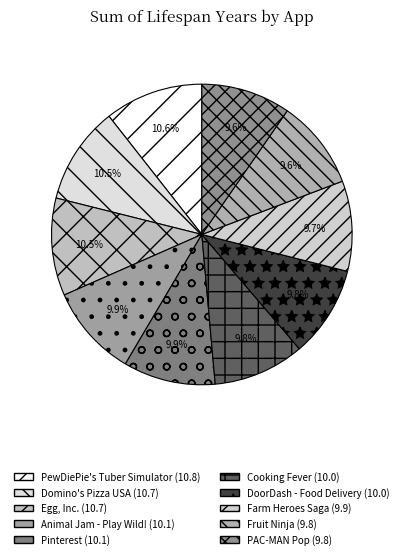

Does any single category account for the majority?

No